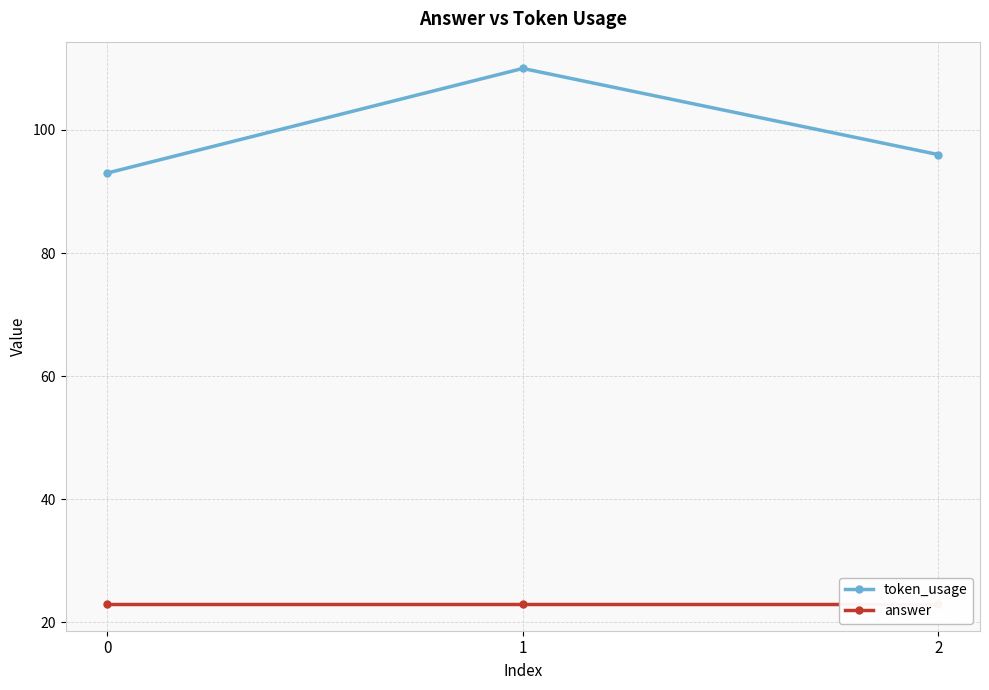

What is the total value across all series at 1?

133